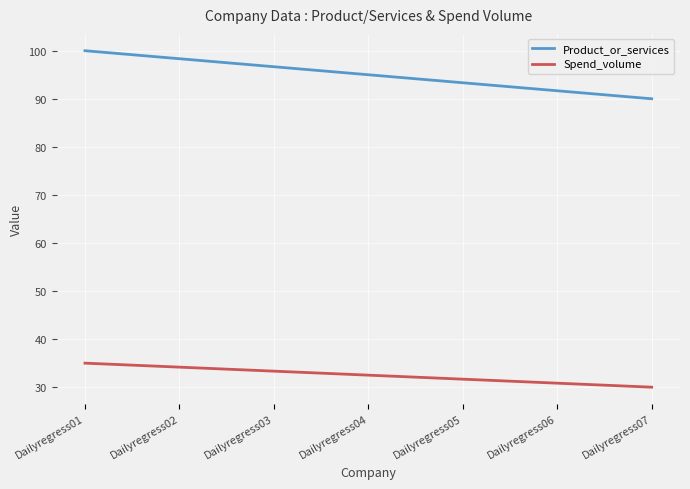

Which series has the largest total across all categories?

Product_or_services